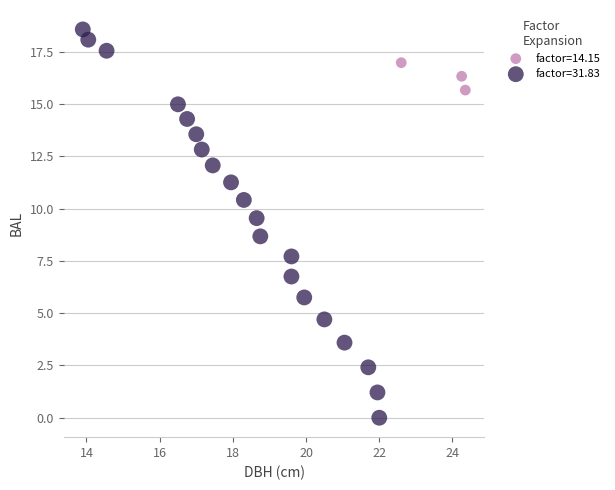

Which series has the largest Y range (max minus min)?

factor=31.83